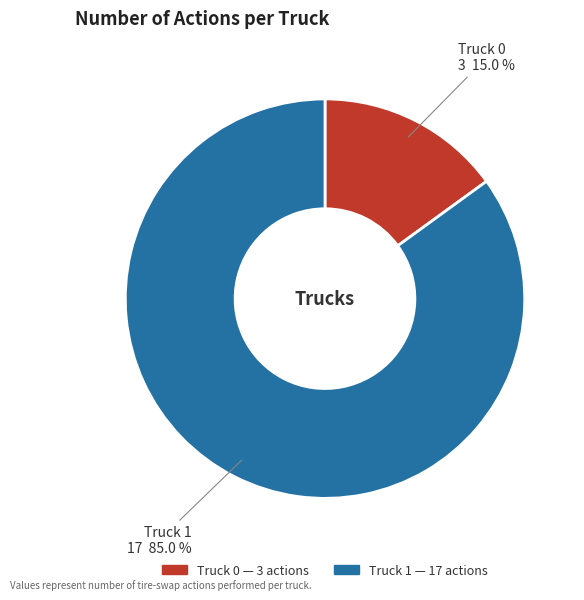

Which category has the biggest portion of the pie?

Truck 1